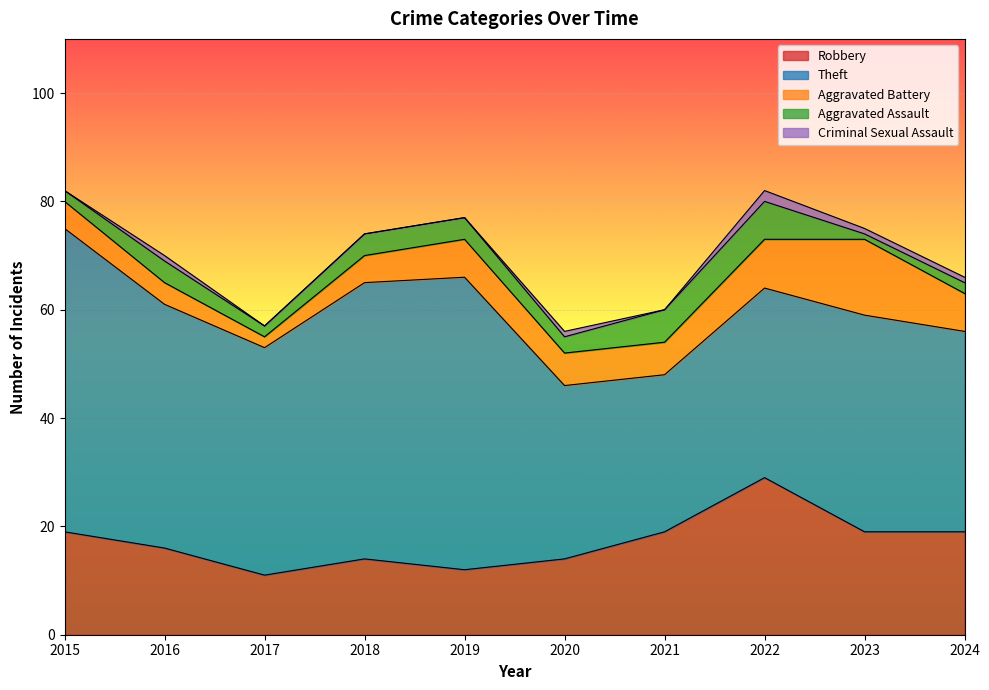

Rank the series by their maximum value, from highest to lowest.

Theft, Robbery, Aggravated Battery, Aggravated Assault, Criminal Sexual Assault